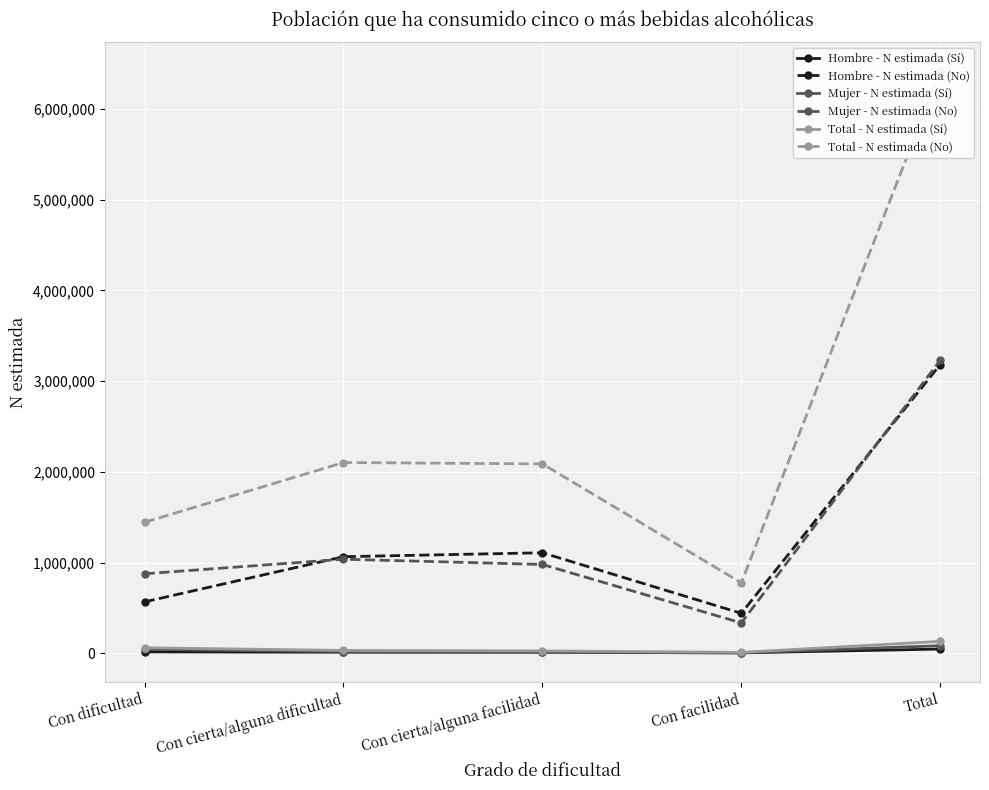

Rank the categories by Hombre - N estimada (Sí) value from highest to lowest.

Total, Con dificultad, Con cierta/alguna facilidad, Con cierta/alguna dificultad, Con facilidad